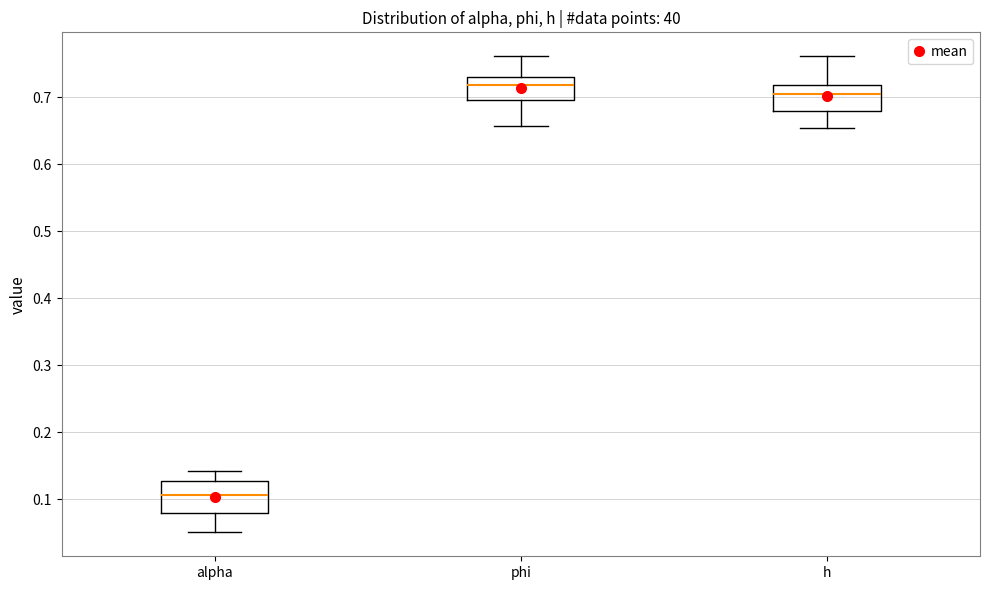

Reading left to right, read every box against the y-axis: the position of its median line, the range the box covers, and the ends of its whiskers. The values are not printed on the chart, so give them approximately, as read against the axis.

alpha: median 0.11, box 0.08 to 0.13, whiskers 0.05 to 0.14
phi: median 0.72, box 0.70 to 0.73, whiskers 0.66 to 0.76
h: median 0.71, box 0.68 to 0.72, whiskers 0.65 to 0.76